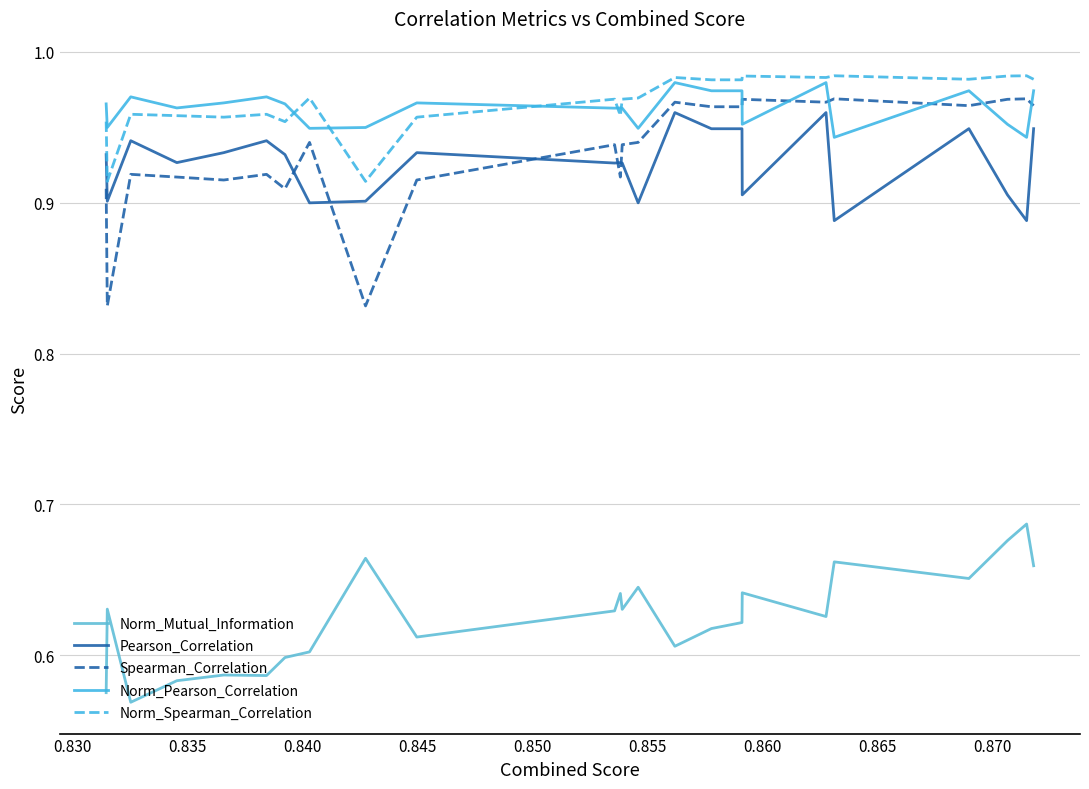

True or false: Norm_Pearson_Correlation and Spearman_Correlation intersect in this chart.

True